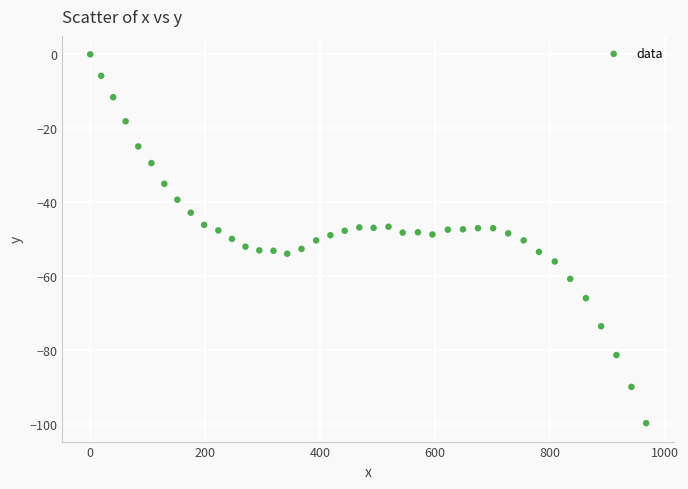

What is the range of Y values (max minus min)?

99.7